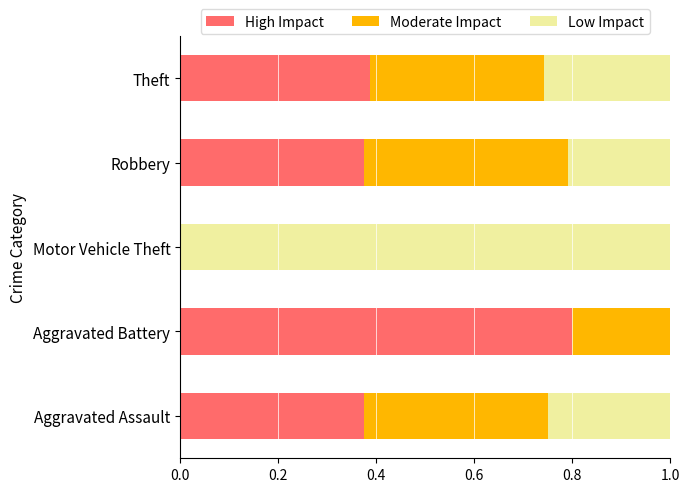

True or false: High Impact has a value of 0.8 at Aggravated Battery.

True